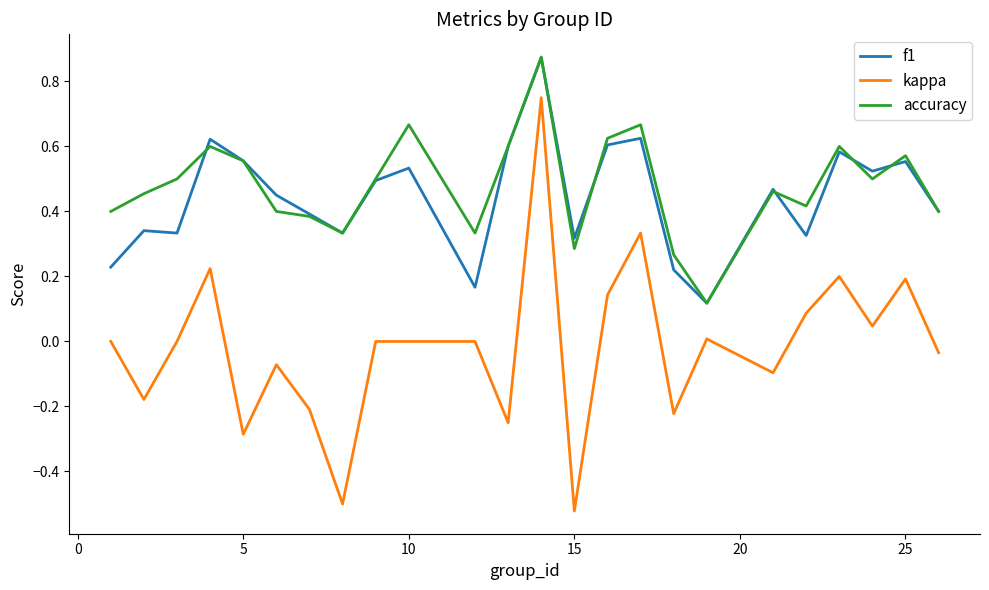

Which series has the largest range (max minus min)?

kappa